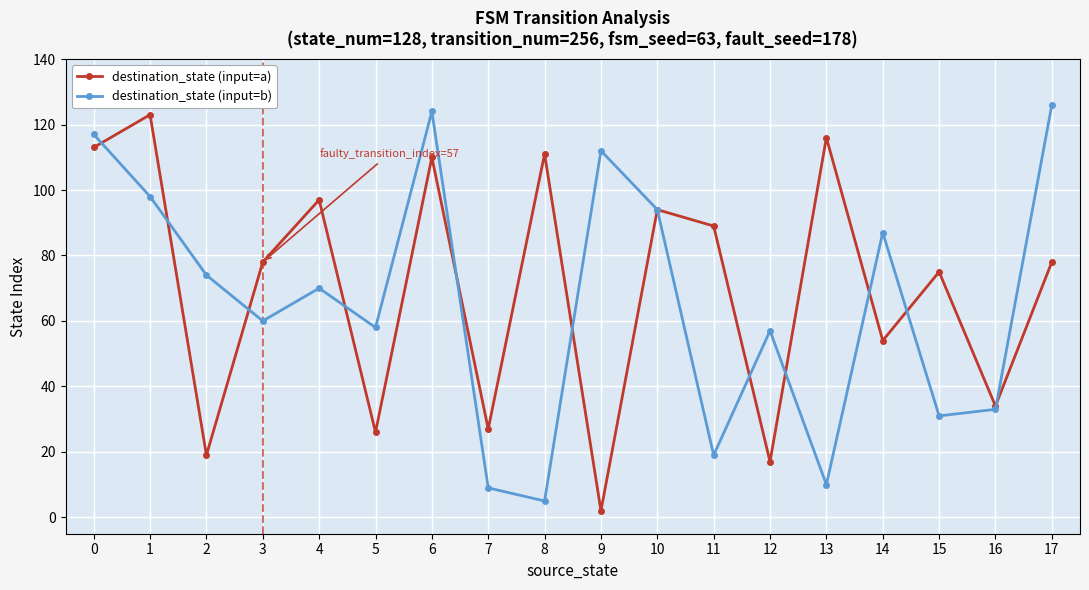

Which category has the lowest value in the destination_state (input=b) series?

8